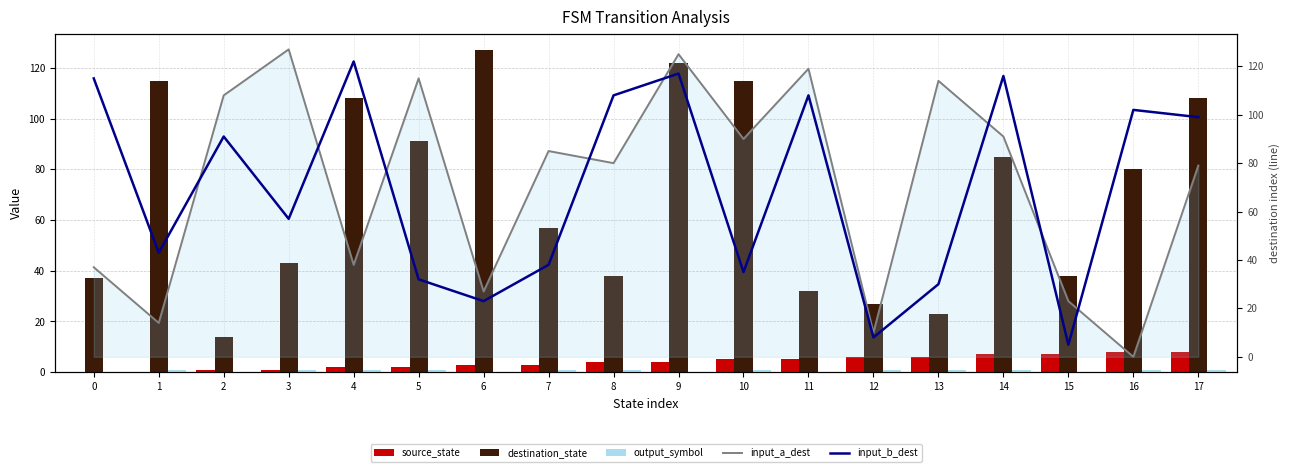

Does the chart contain any negative values?

No